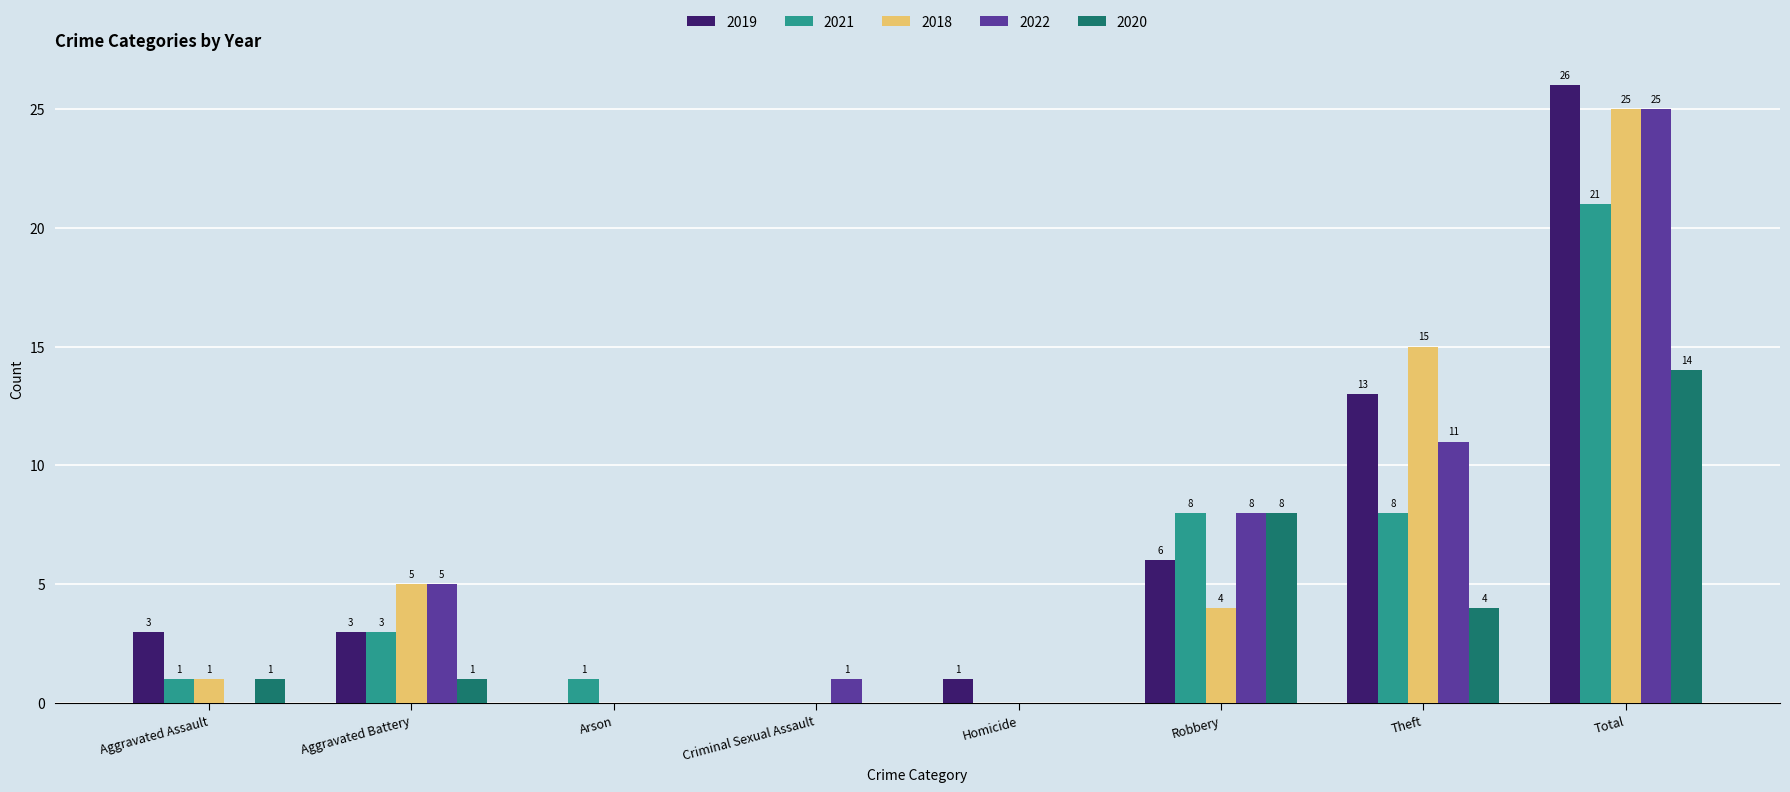

Count the number of data series in this chart.

5